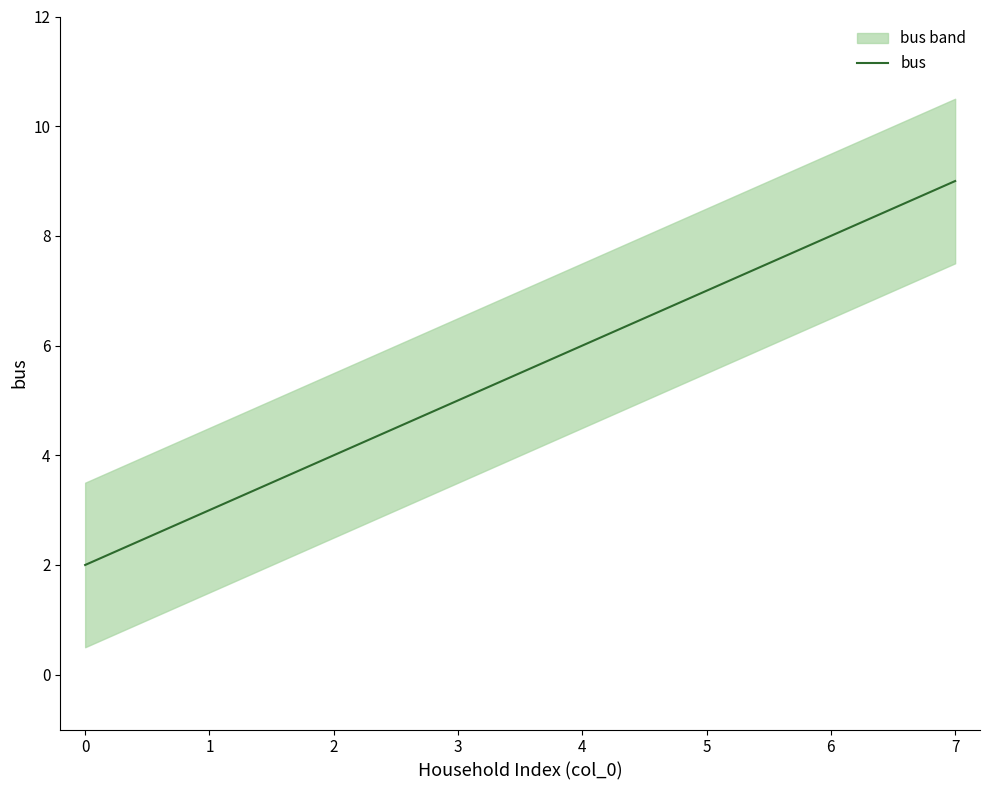

Which label corresponds to the largest value in the chart?

7